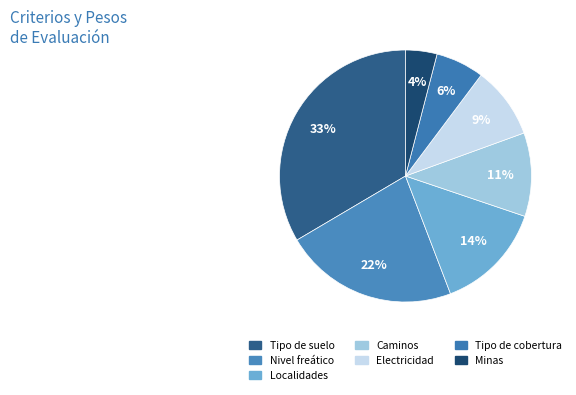

To the nearest percent, what is the difference between the largest and smallest slice percentages?

29%